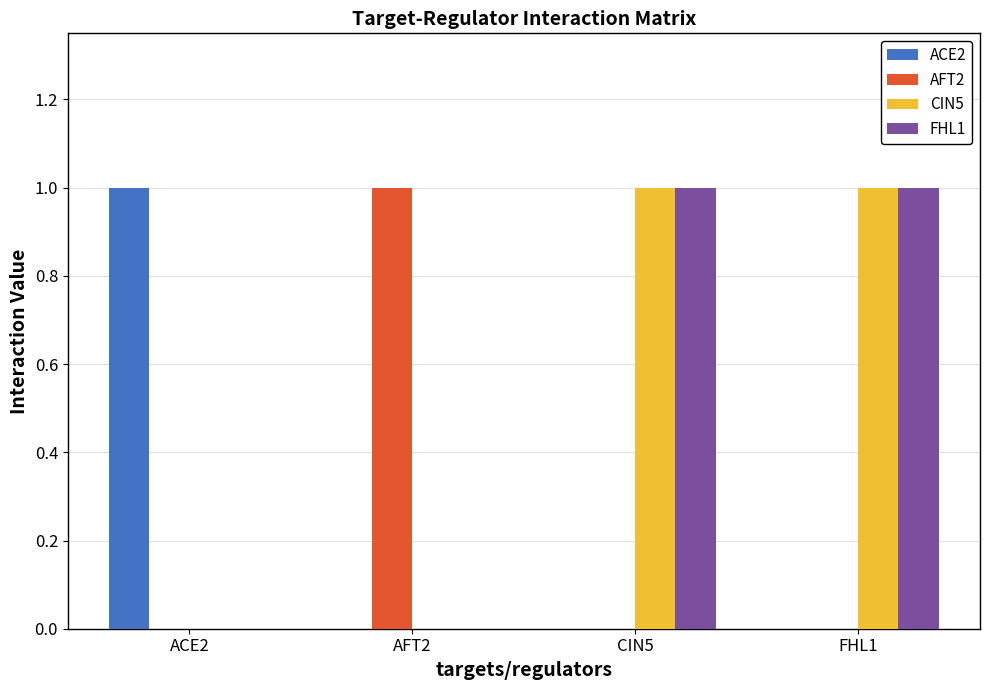

The CIN5 series shows 0 at AFT2. True or false?

True